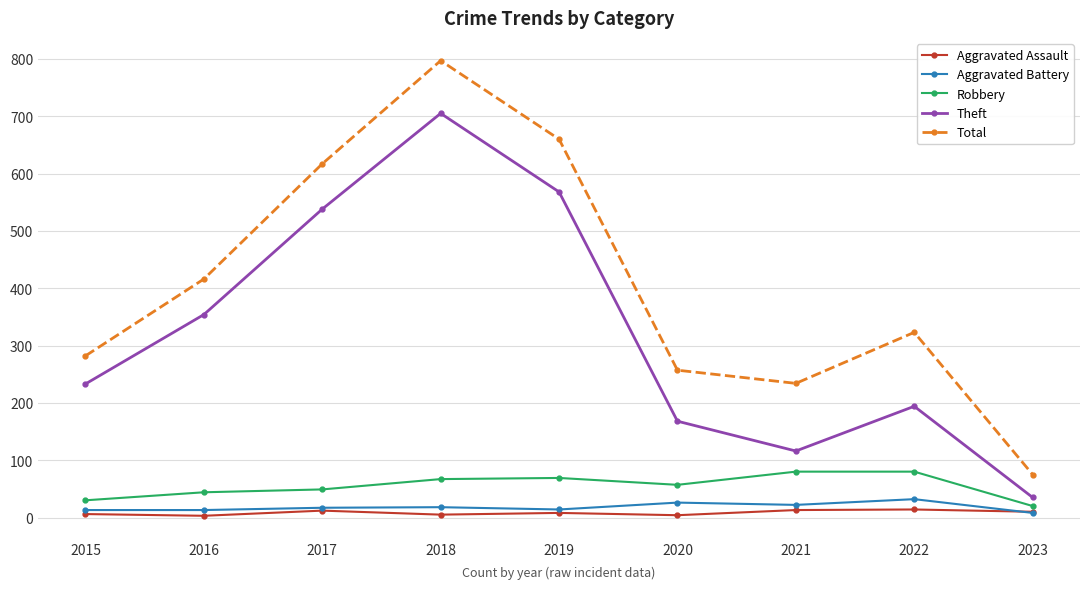

What is the average value of the Theft series?

323